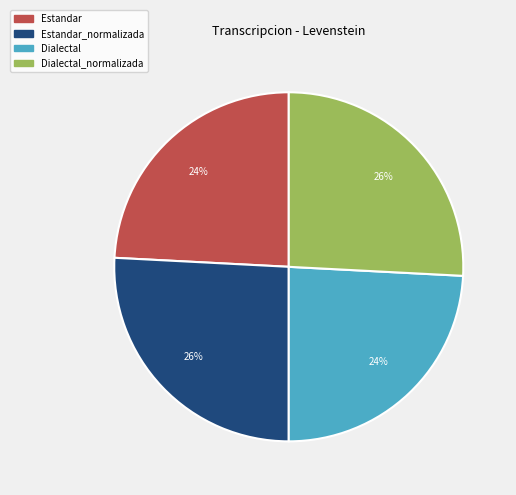

To the nearest percent, what is the difference between the largest and smallest slice percentages?

2%